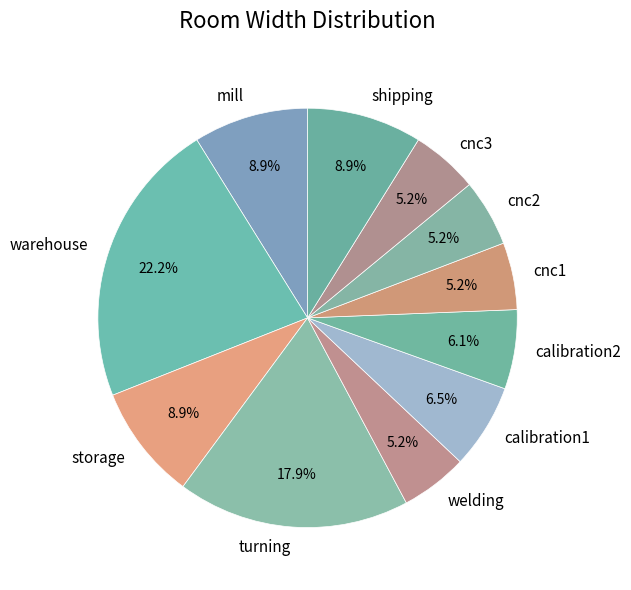

Count the number of slices in the pie.

11